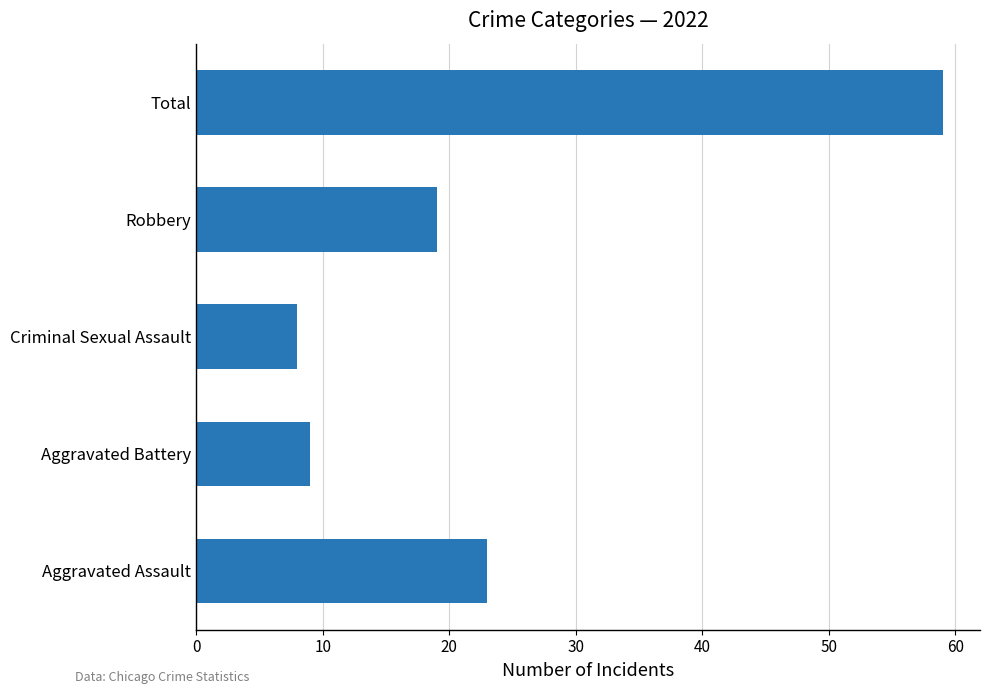

What is the approximate value at Aggravated Assault?

23